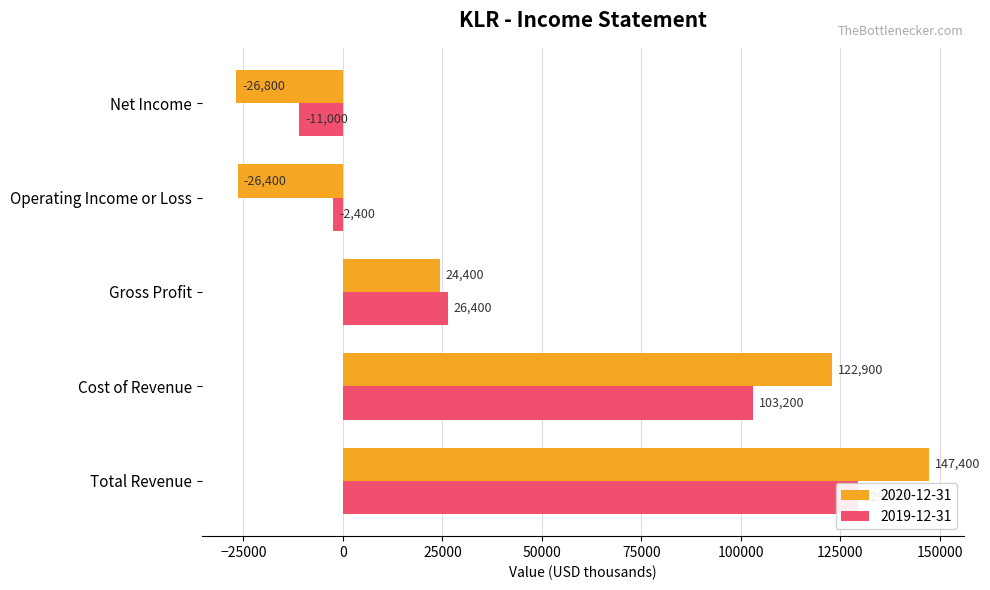

What is the label of the 1st bar from the left?

Total Revenue